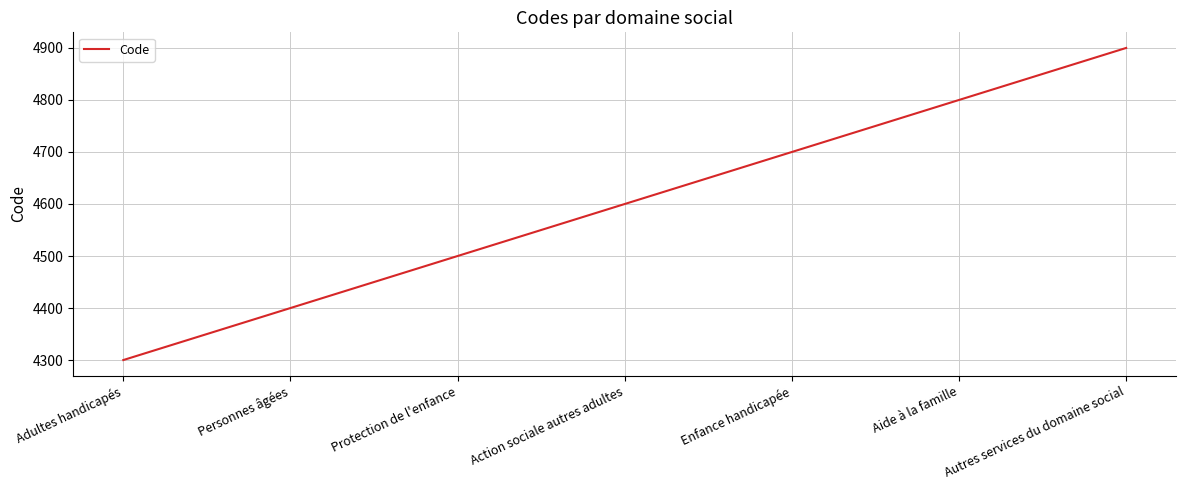

Reading right to left, what are all the values shown in this chart?

Autres services du domaine social=4900	Aide à la famille=4800	Enfance handicapée=4700	Action sociale autres adultes=4600	Protection de l'enfance=4500	Personnes âgées=4400	Adultes handicapés=4300